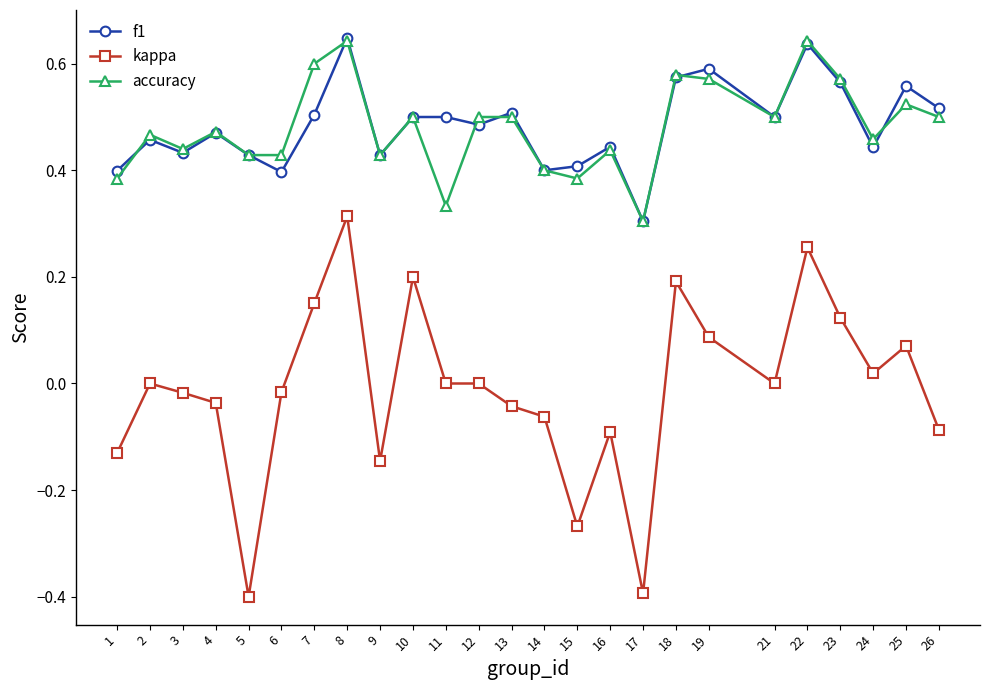

True or false: f1 has more than 2 interior local peaks.

True